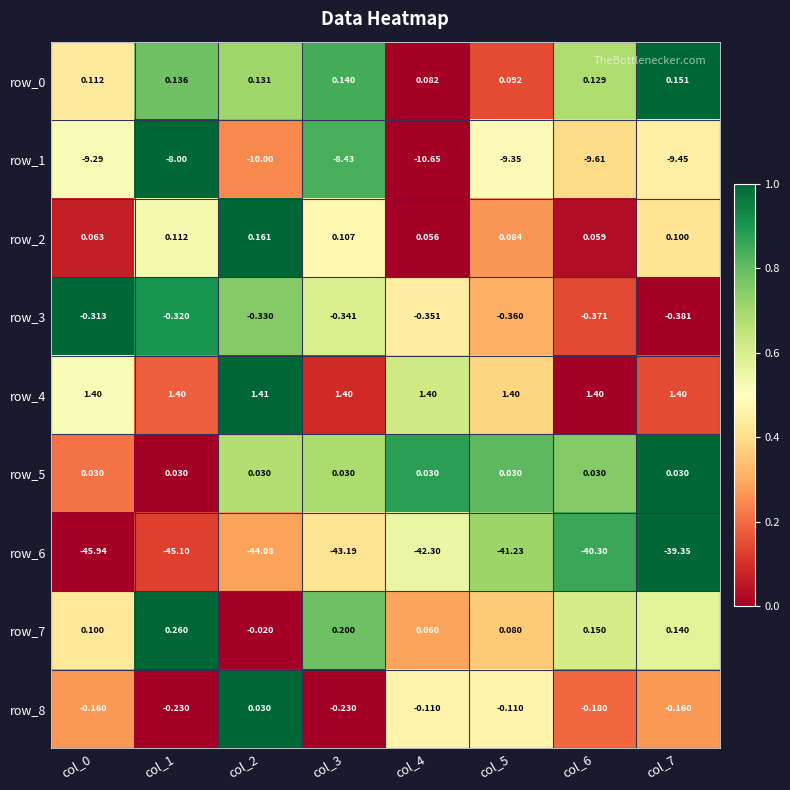

How many negative values does the row_8 series have?

7